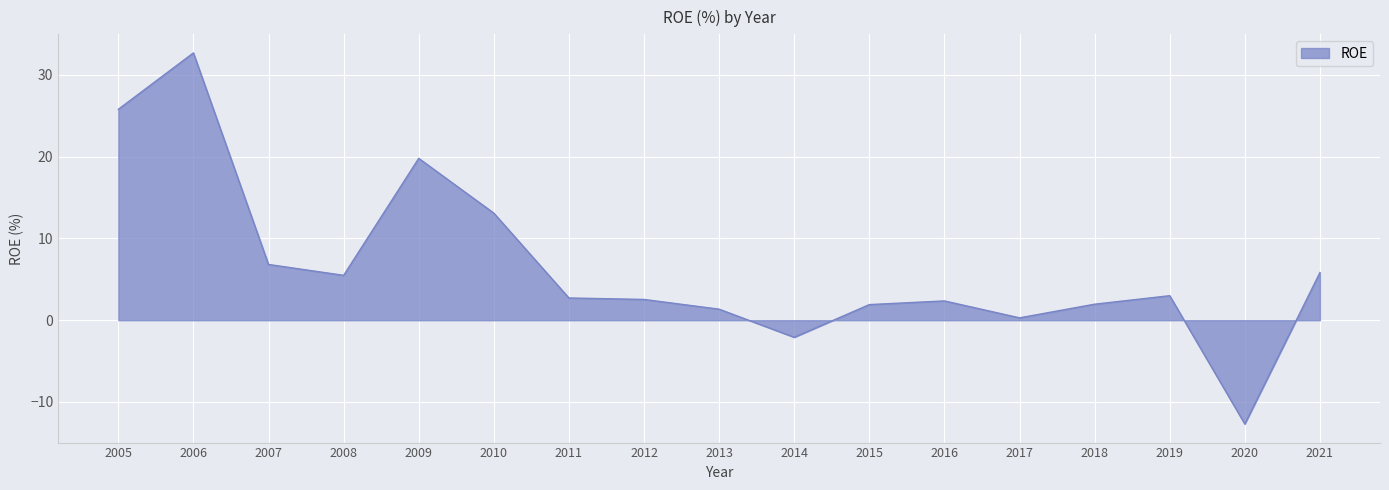

True or false: the data has more than 0 interior local peaks.

True